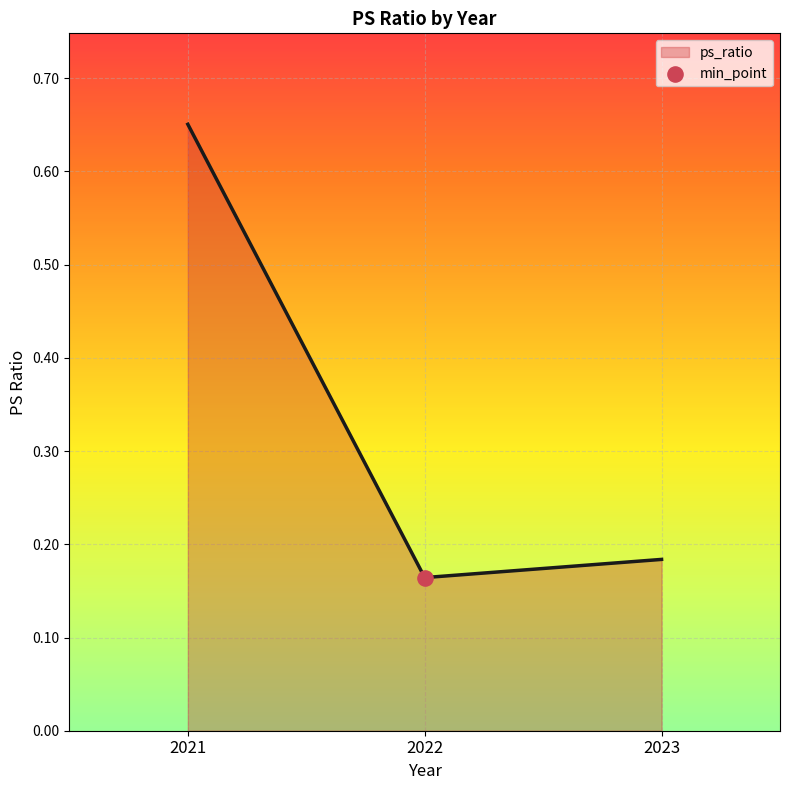

What is the change in value from 2021 to 2022?

-0.5